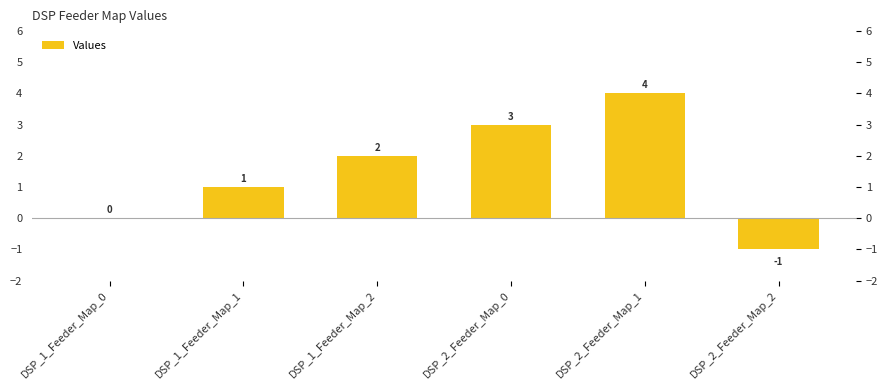

Does the chart contain any negative values?

Yes